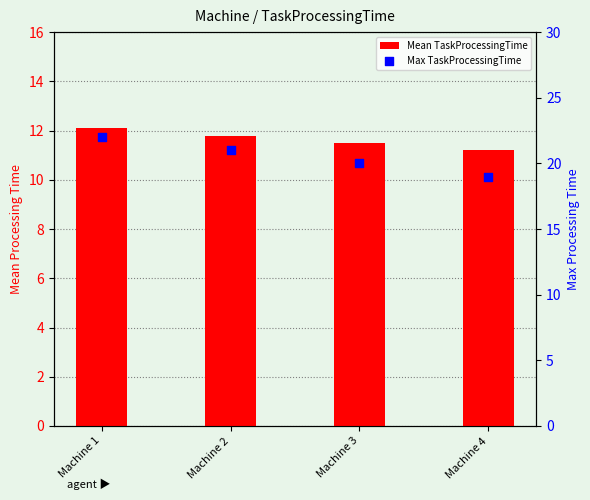

What are all the series names shown in the legend?

Mean TaskProcessingTime, Max TaskProcessingTime